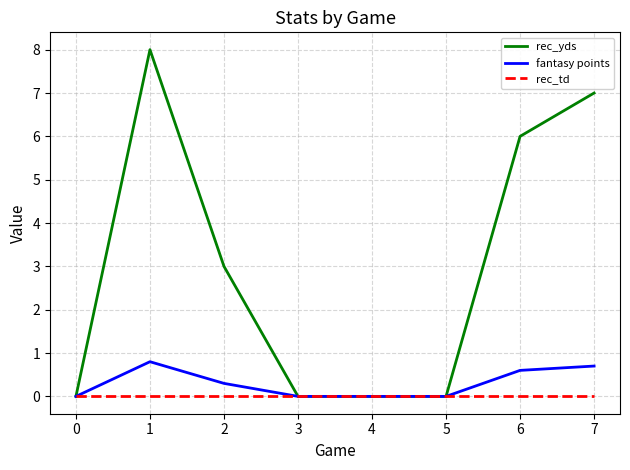

Reading right to left, transcribe all the data shown in this chart.

rec_yds: 7=7.0	6=6.0	5=0.0	4=0.0	3=0.0	2=3.0	1=8.0	0=0.0
fantasy points: 7=0.7	6=0.6	5=0.0	4=0.0	3=0.0	2=0.3	1=0.8	0=0.0
rec_td: 7=0.0	6=0.0	5=0.0	4=0.0	3=0.0	2=0.0	1=0.0	0=0.0